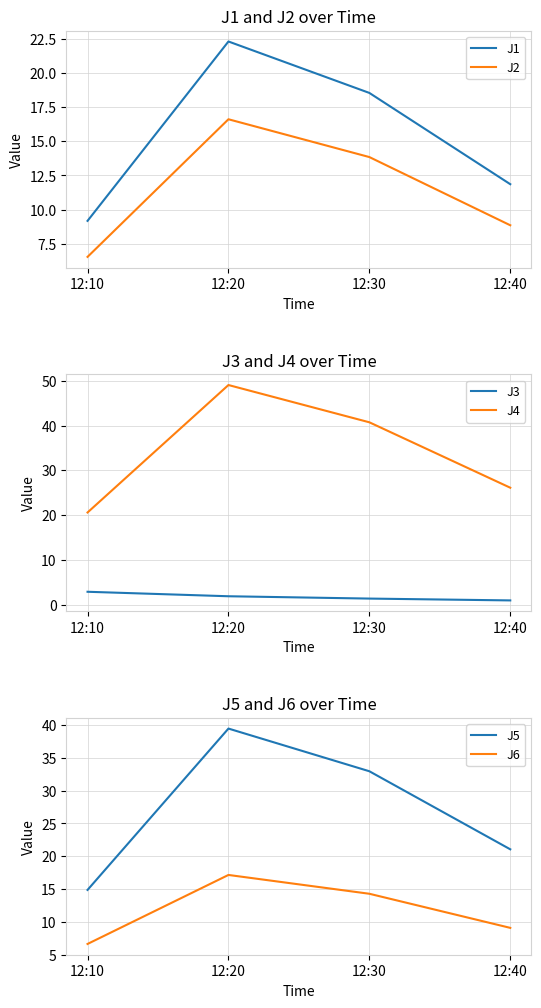

True or false: J5 and J6 cross at least once.

False